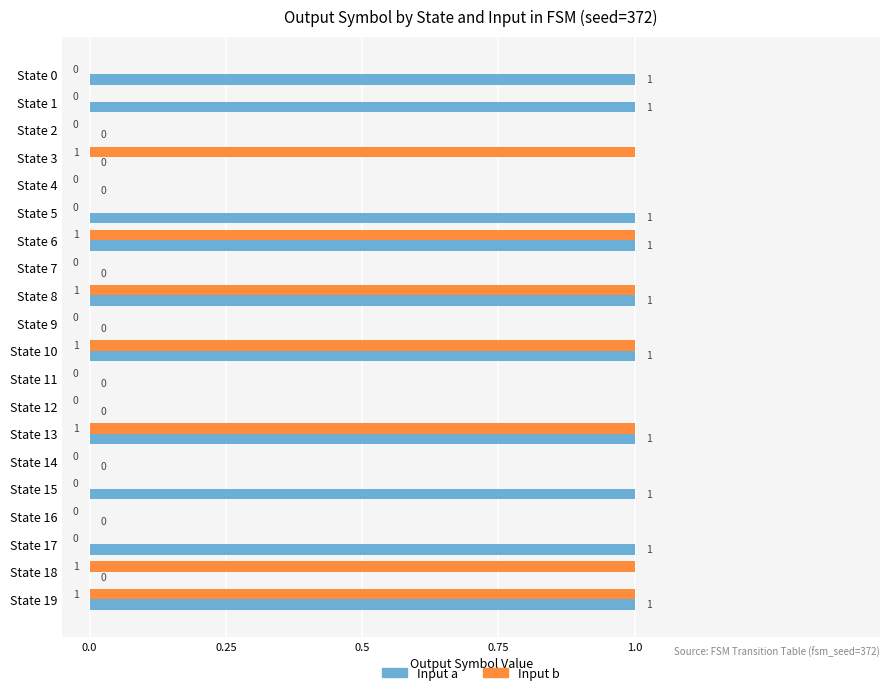

Count the number of categories in the chart.

20